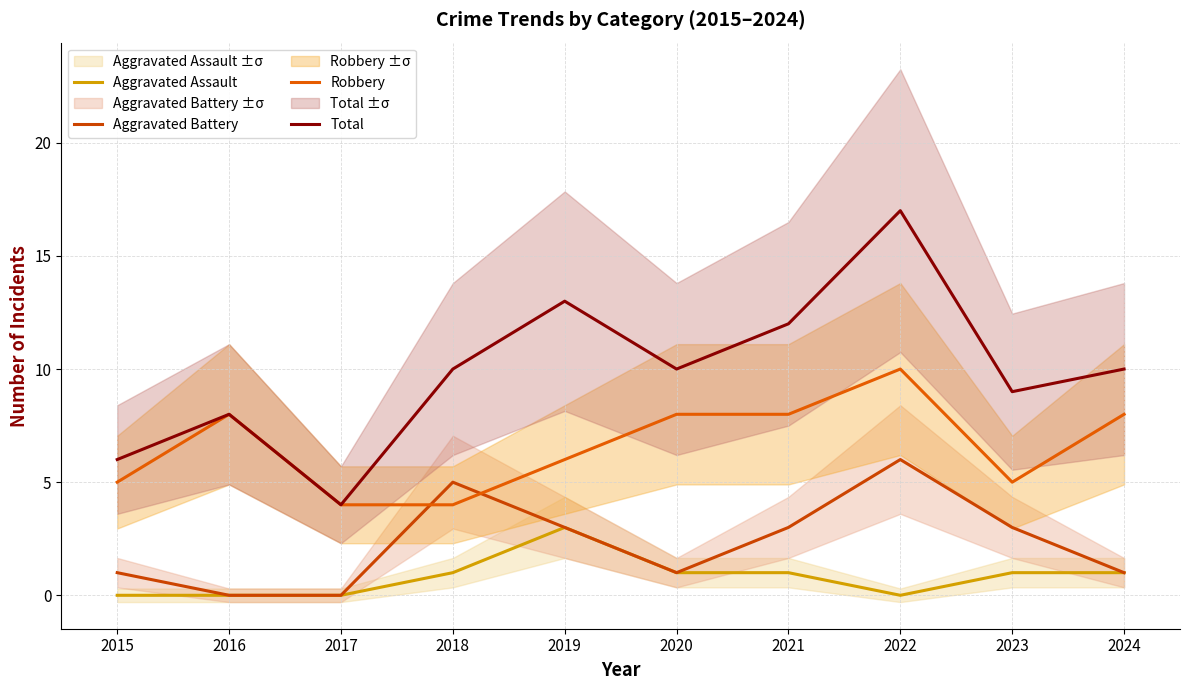

At how many categories does at least one series exceed 2?

10